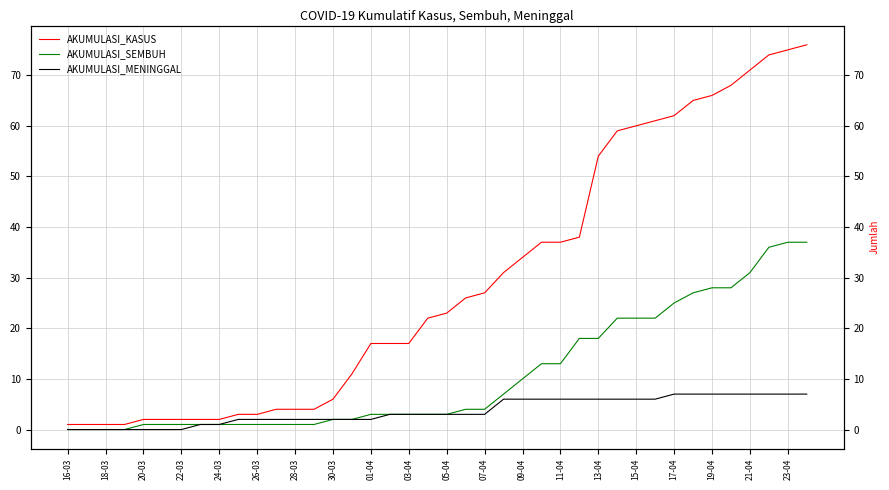

Rank the series at 24-03 from highest to lowest value.

AKUMULASI_KASUS, AKUMULASI_SEMBUH, AKUMULASI_MENINGGAL